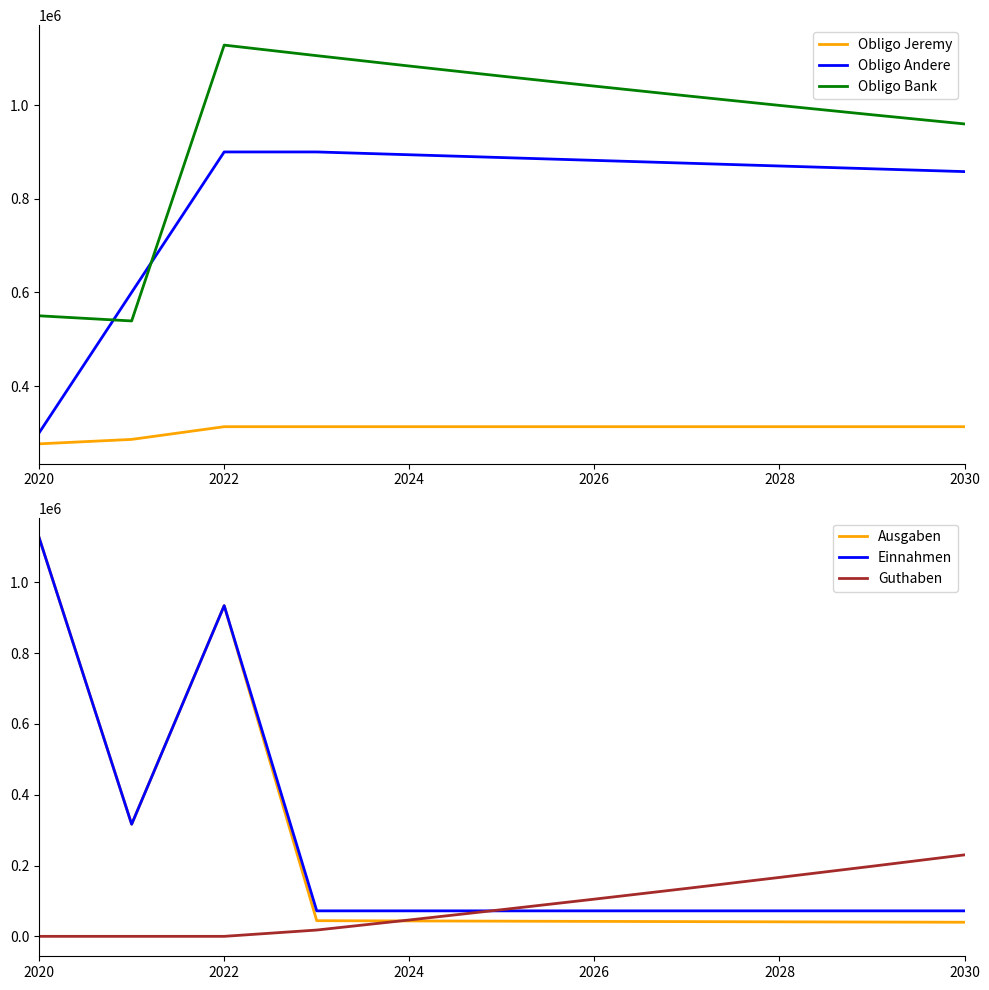

True or false: Obligo Andere and Obligo Jeremy cross at least once.

False